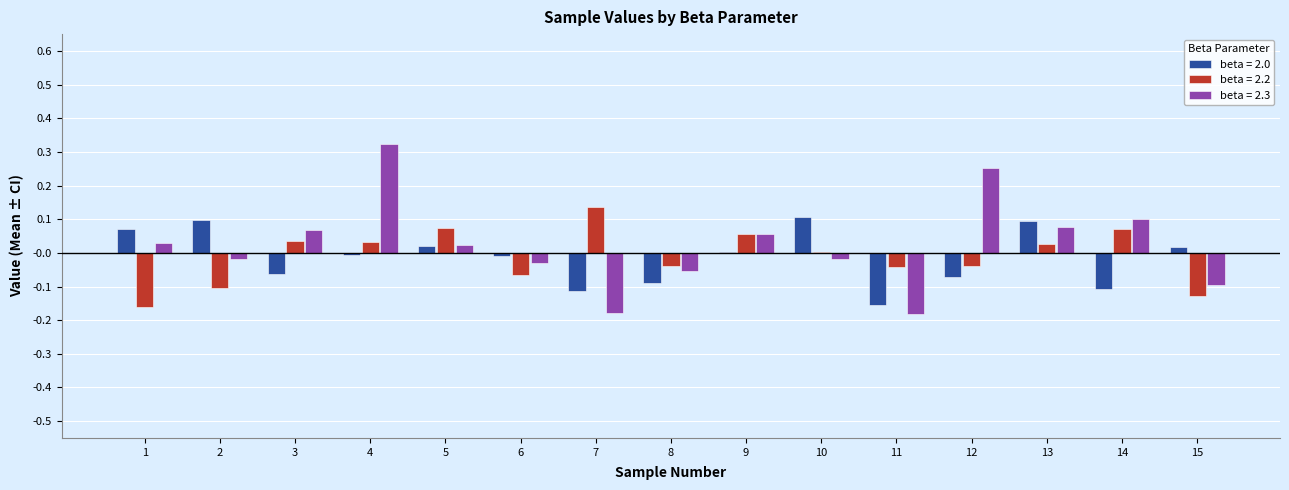

Where does the beta = 2.2 series first go above 0?

3